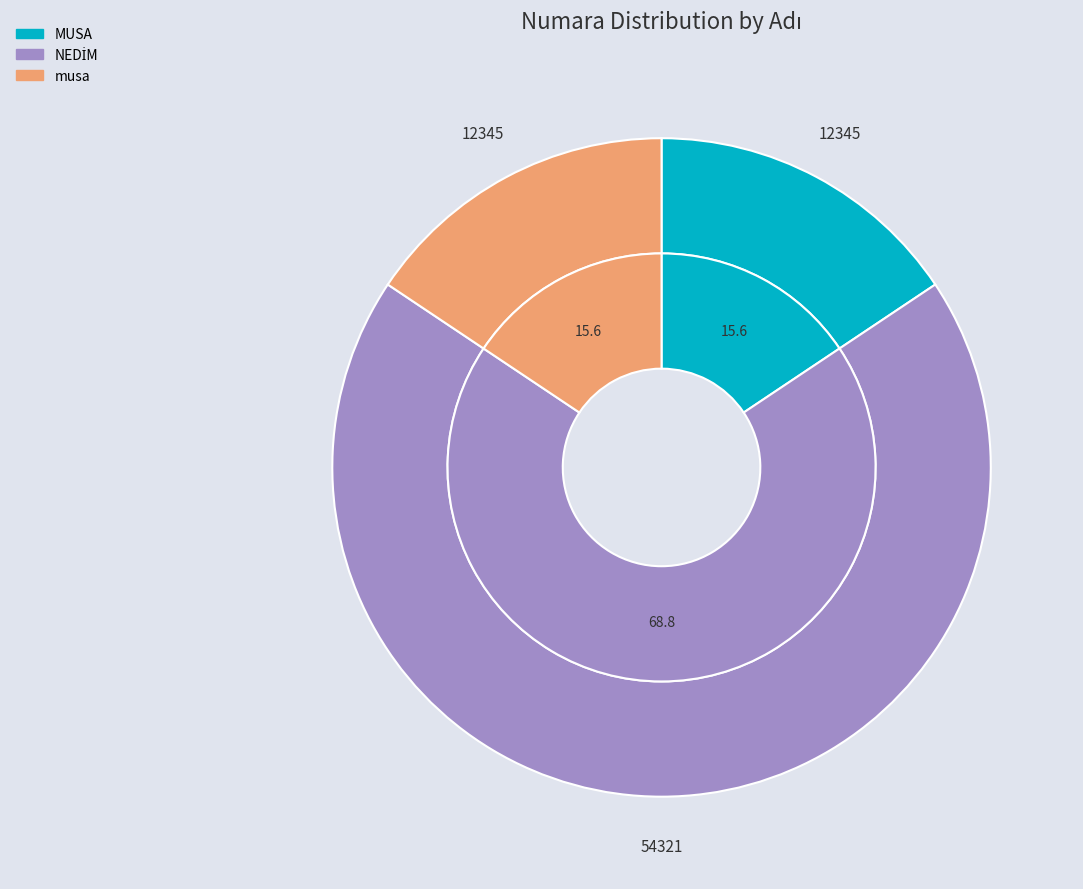

Rank the categories by value from lowest to highest.

MUSA, musa, NEDİM